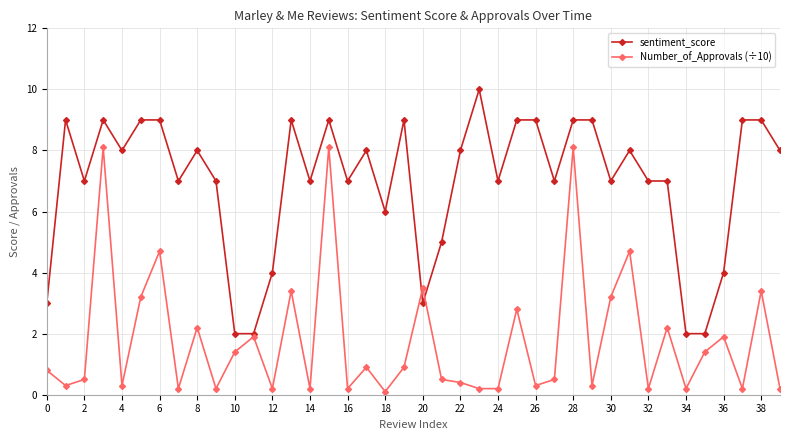

What are all the series names shown in the legend?

sentiment_score, Number_of_Approvals (÷10)